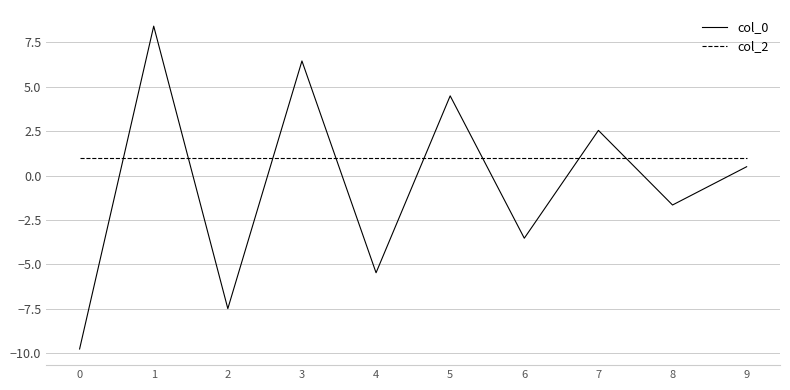

Is the value of col_0 at 4 greater than the value of col_2 at 7?

No